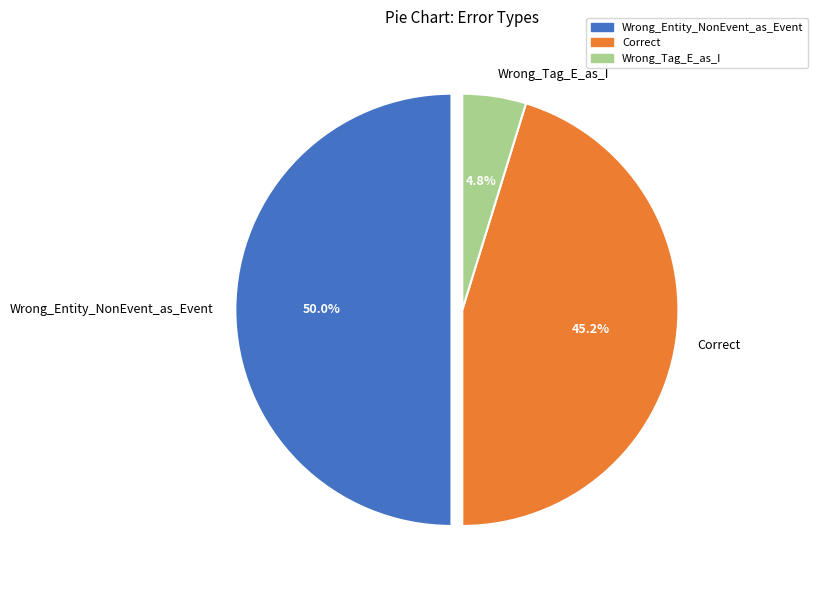

Which slice is the smallest?

Wrong_Tag_E_as_I